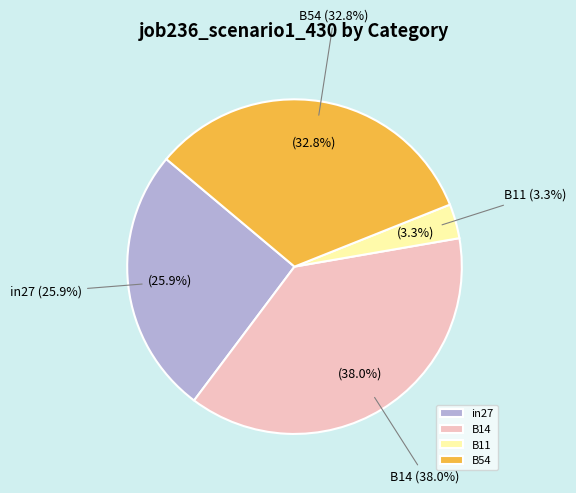

What percentage is NOT represented by B14?

62.0%